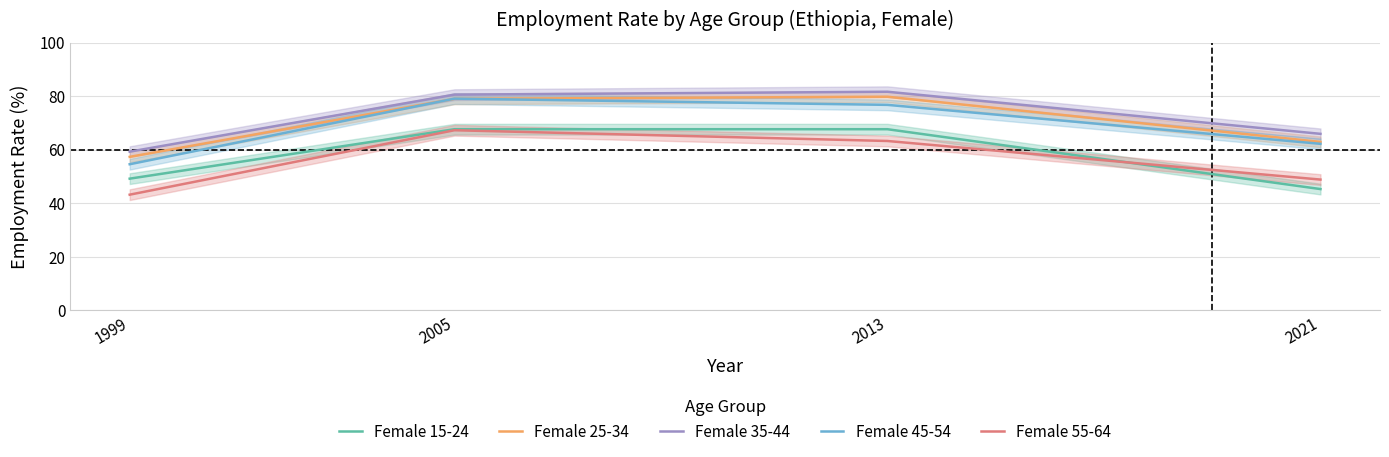

What is the spread (max minus min) of values at 2021?

20.6